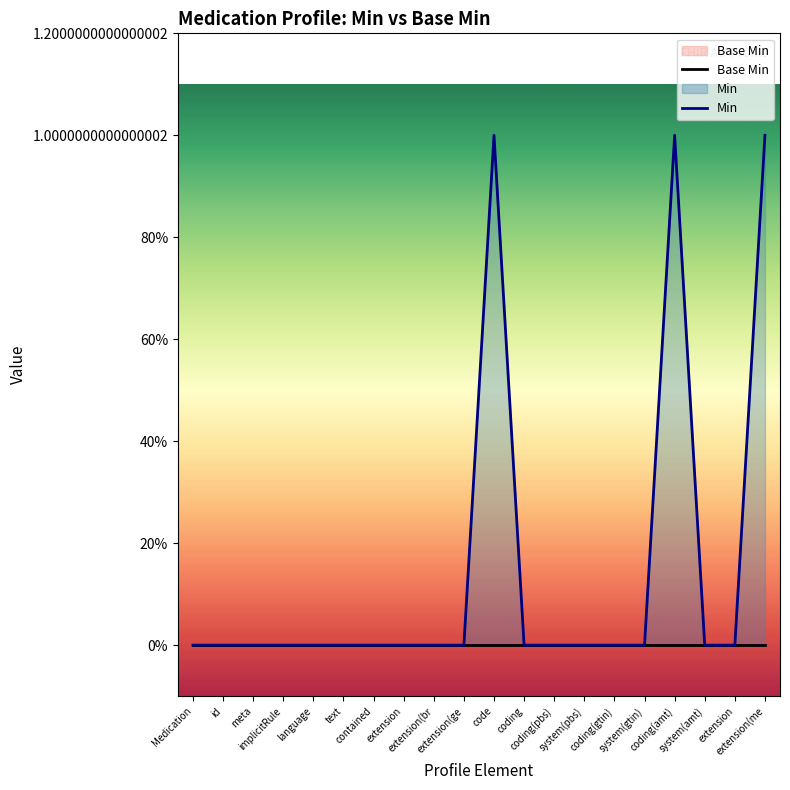

What is the difference between the second highest and minimum values in the Min series?

1